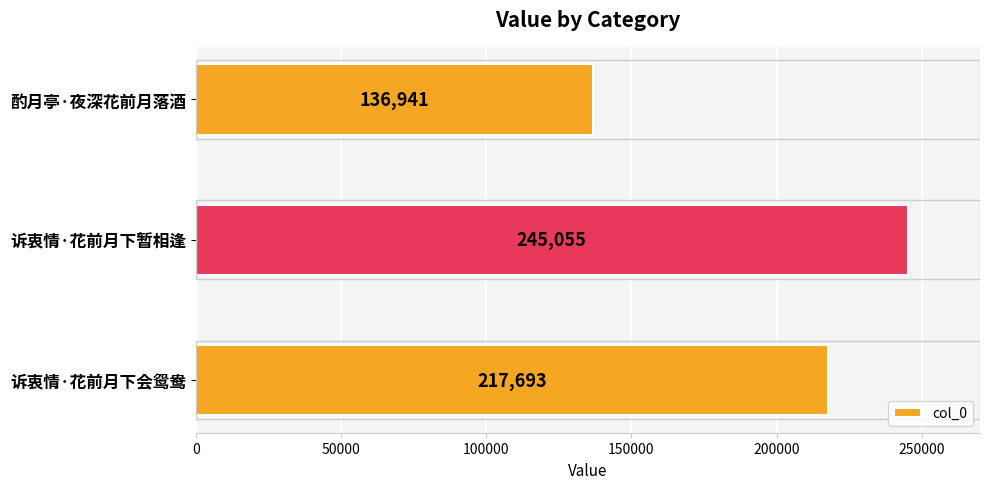

At which category does the chart reach its minimum across all series?

酌月亭·夜深花前月落酒